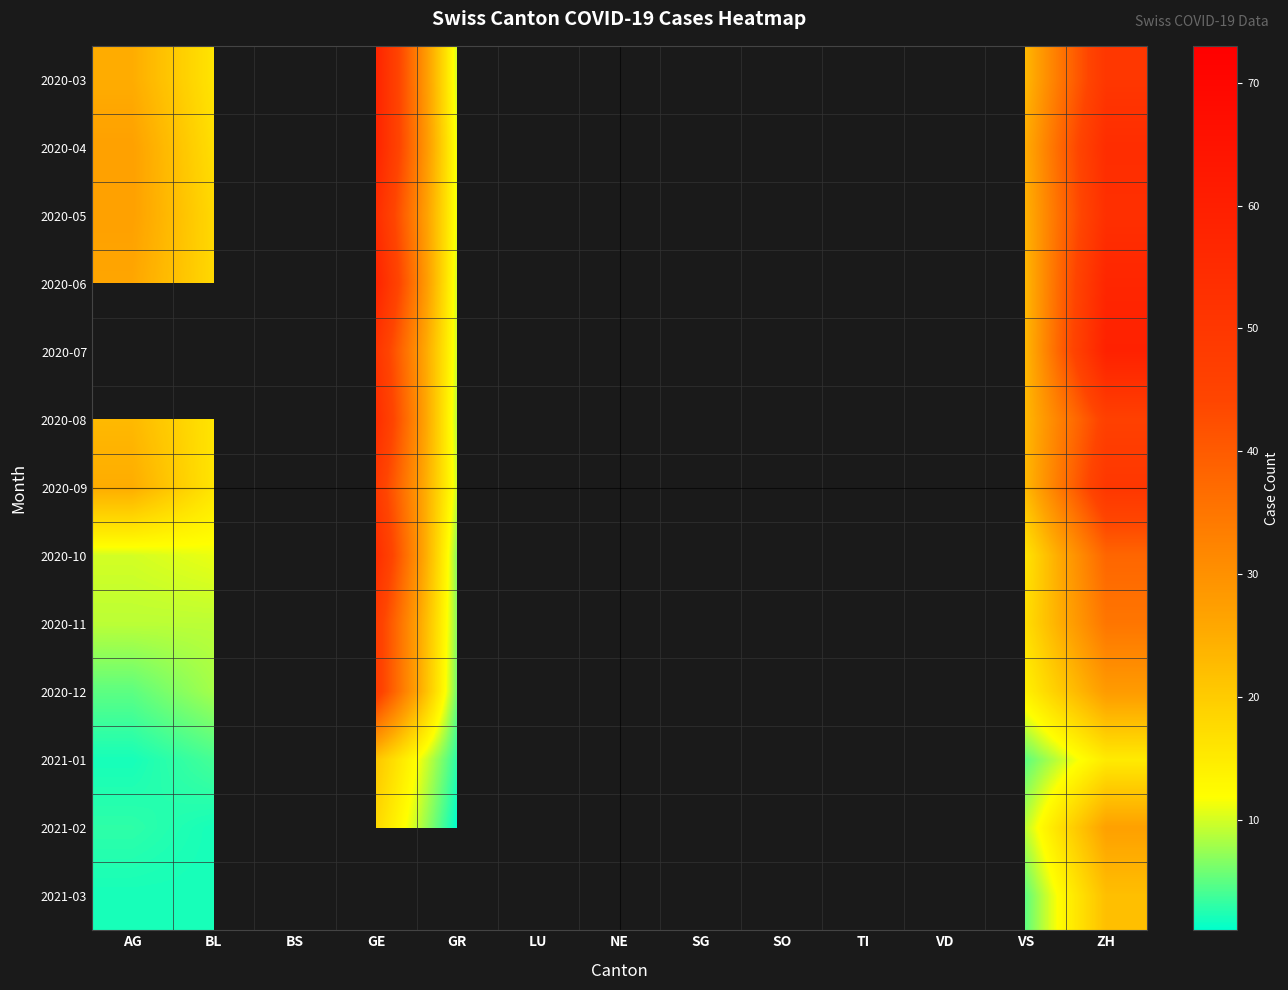

At which category is the sum across all series the highest?

TI